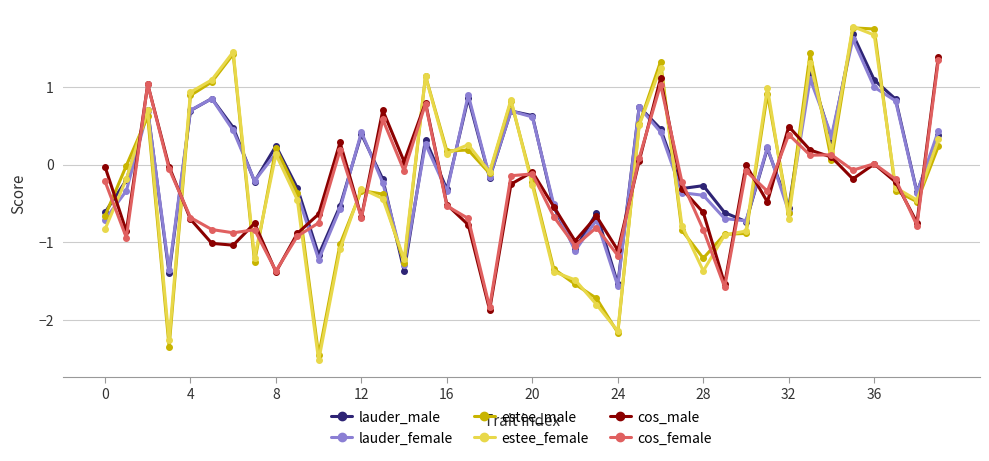

Count the number of categories in the chart.

40